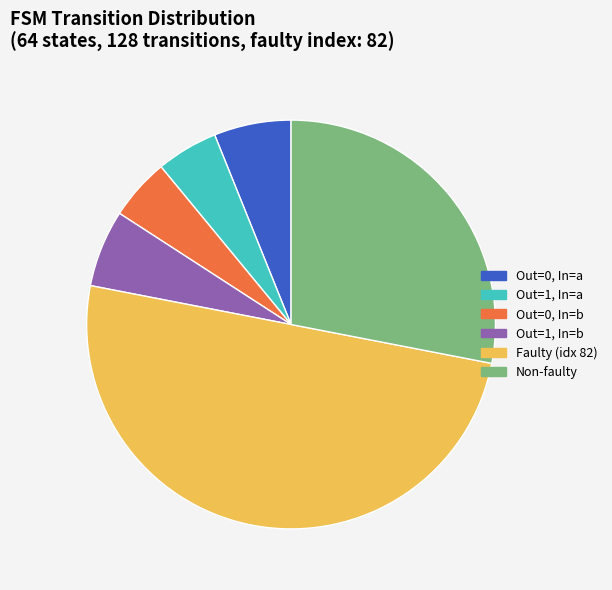

Between Faulty (idx 82) and Out=1, In=b, which is larger?

Faulty (idx 82)